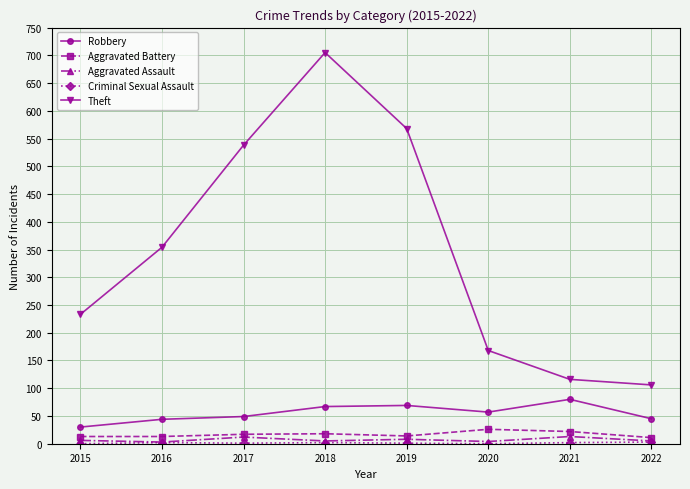

What is the maximum value shown in the chart?

705